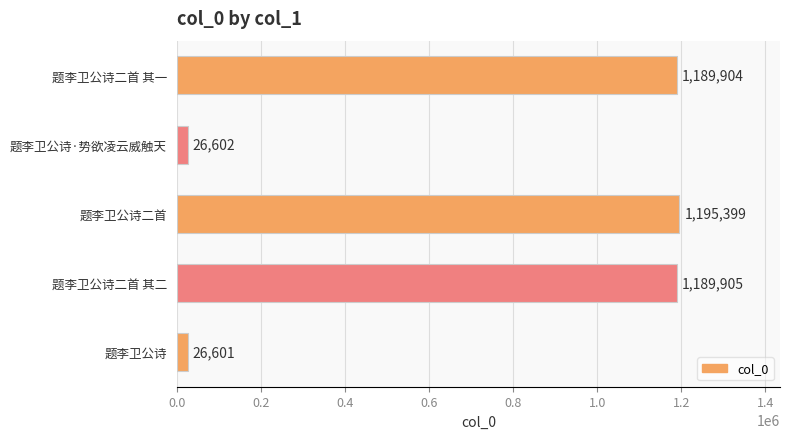

Reading top to bottom, transcribe all the data shown in this chart.

1189904	26602	1195399	1189905	26601